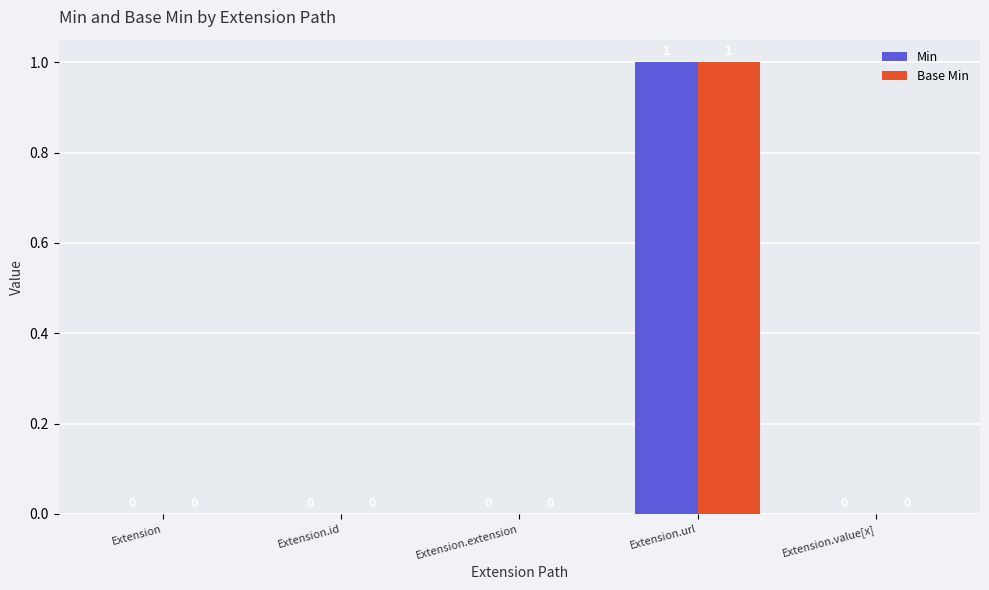

Is it true that Min equals 0 at Extension.extension?

True